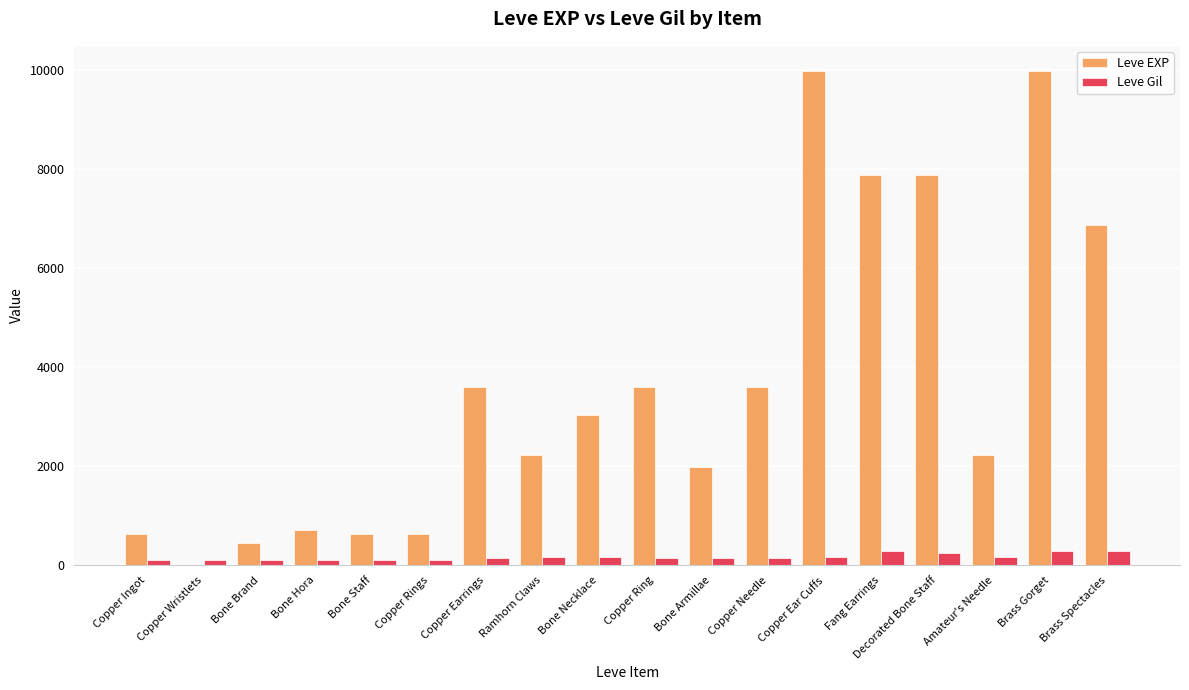

Is the value of Leve Gil at Copper Ingot greater than the value of Leve EXP at Copper Ring?

No